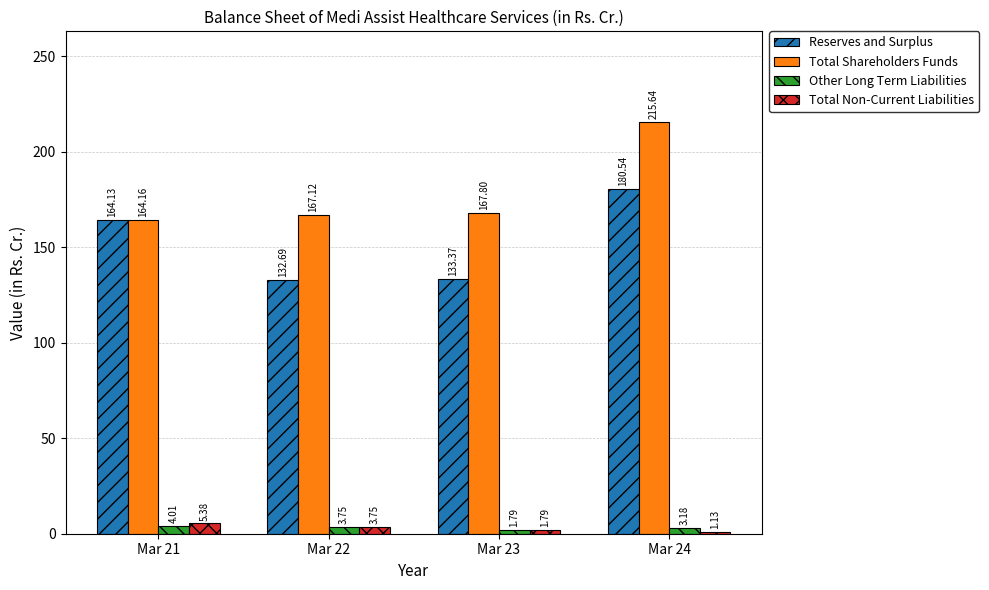

What is the value of the Total Shareholders Funds bar at the 2nd from the left?

167.1